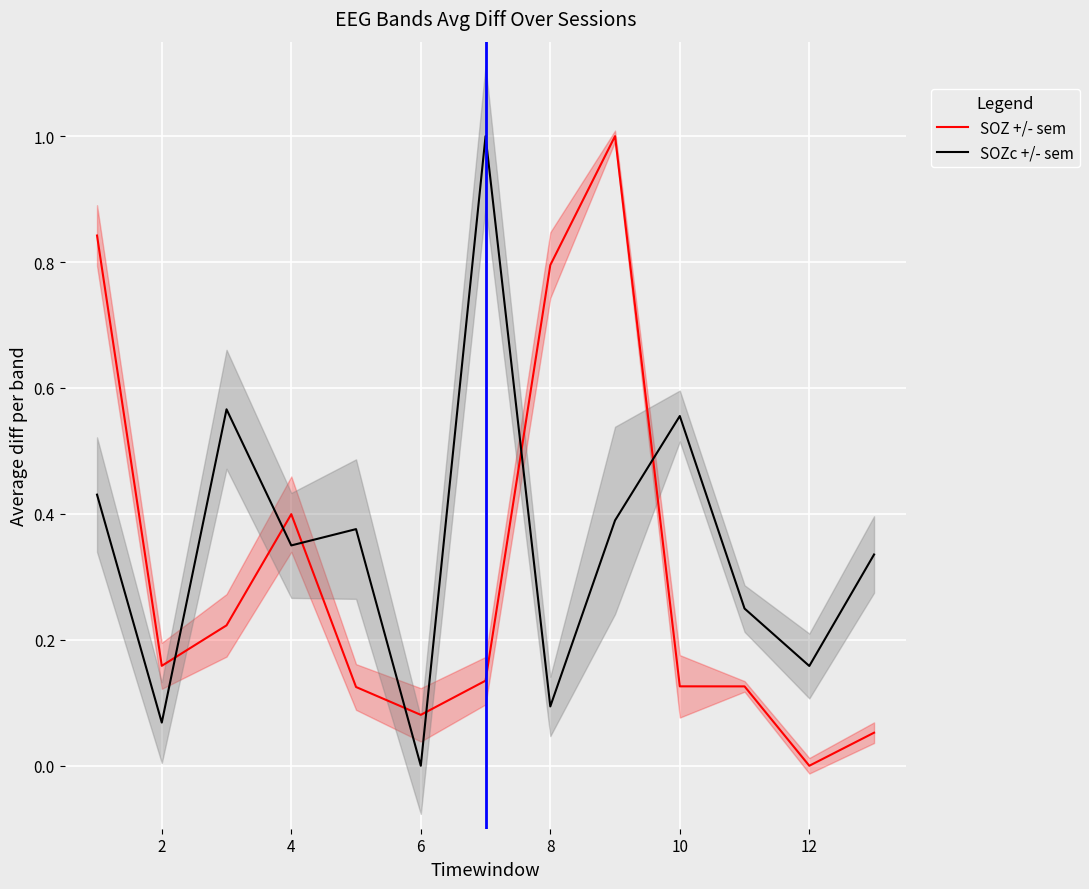

Which category has the lowest value in the SOZ +/- sem series?

12